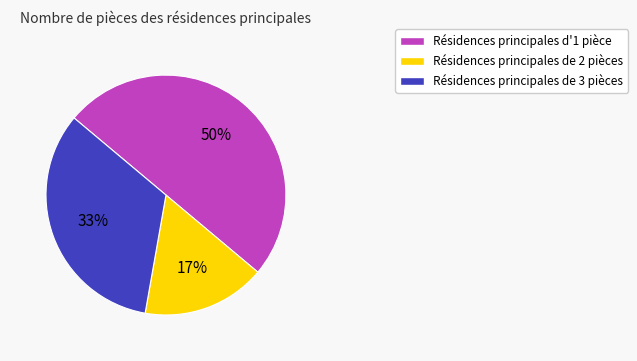

To the nearest percent, what is the average slice percentage?

33%